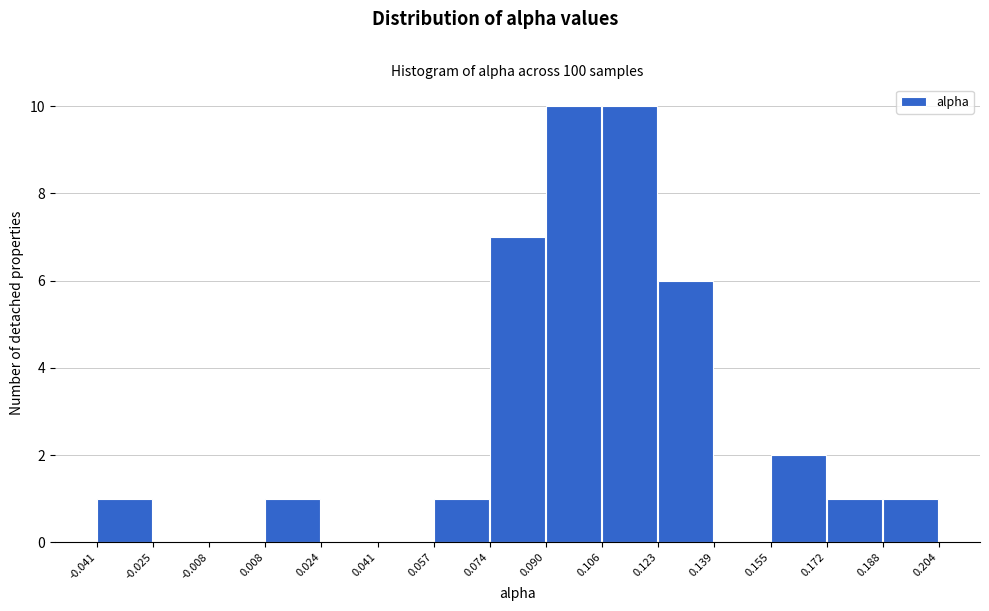

Reading left to right, transcribe this chart: for each bar, give the range it covers on the x-axis and its height. The values are not printed on the chart, so give them approximately, as read against the axis.

-0.041 to -0.025: 1
-0.025 to -0.008: 0
-0.008 to 0.008: 0
0.008 to 0.024: 1
0.024 to 0.041: 0
0.041 to 0.057: 0
0.057 to 0.074: 1
0.074 to 0.090: 7
0.090 to 0.106: 10
0.106 to 0.123: 10
0.123 to 0.139: 6
0.139 to 0.155: 0
0.155 to 0.172: 2
0.172 to 0.188: 1
0.188 to 0.204: 1